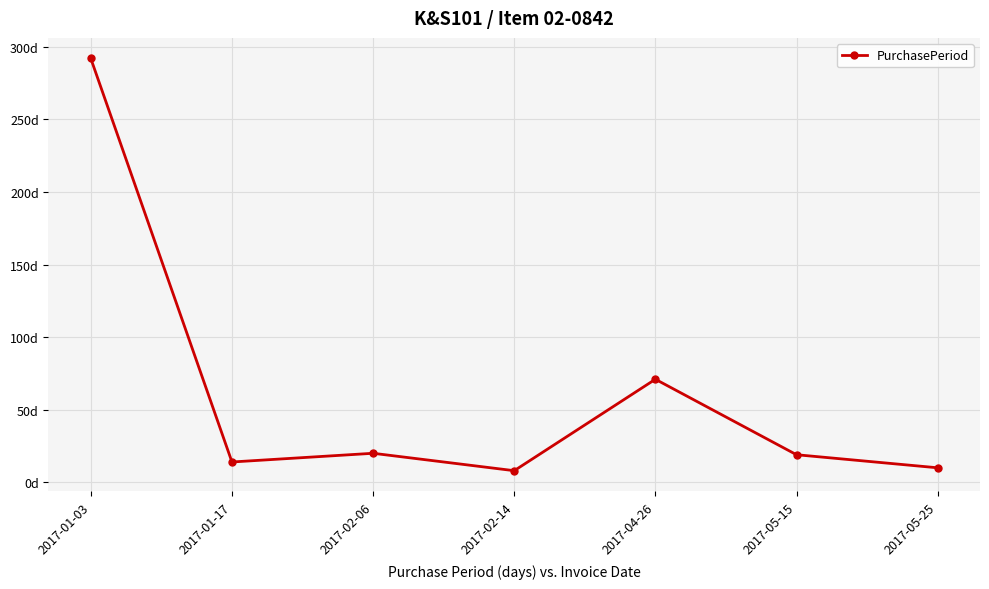

Where does the data first go above 19?

2017-01-03